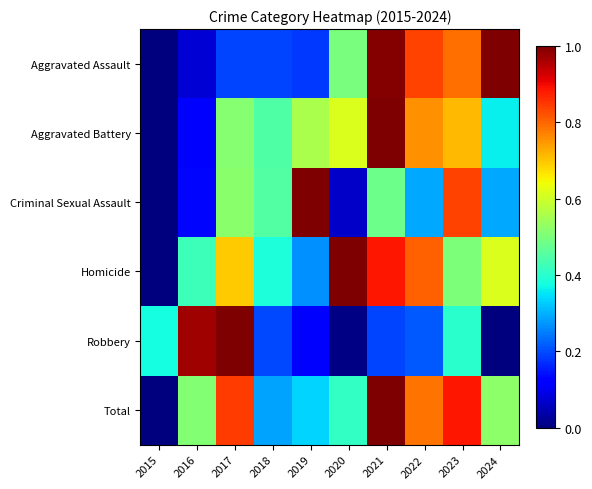

What is the total value across all series at 2016?

2.2